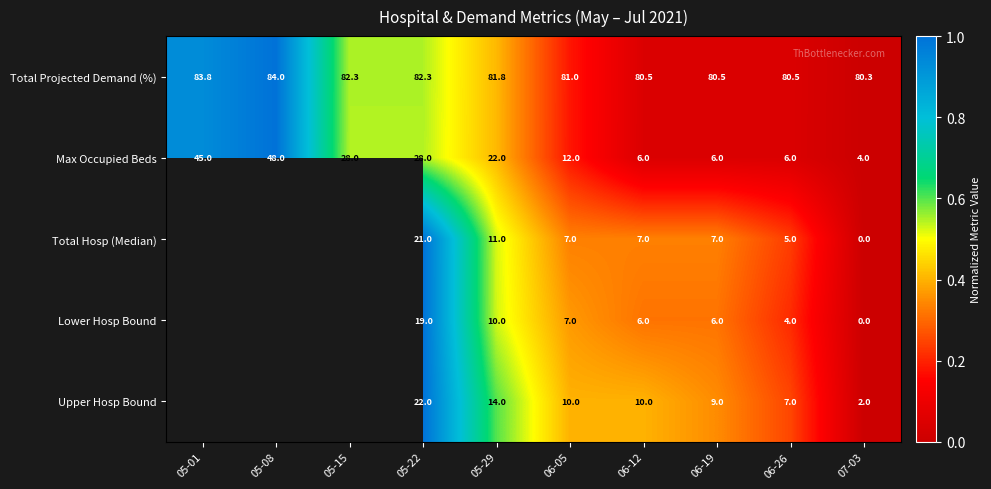

What is the greatest value displayed?

1.0